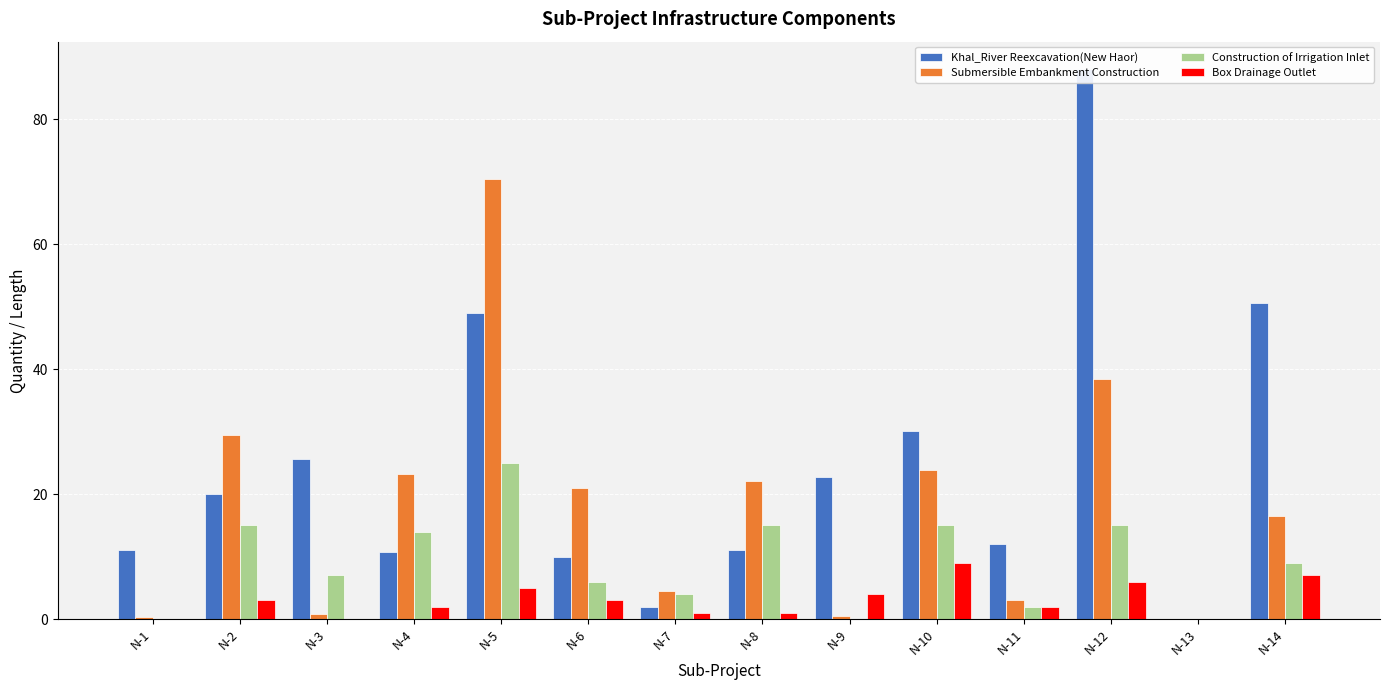

How many bars are there in each group?

4